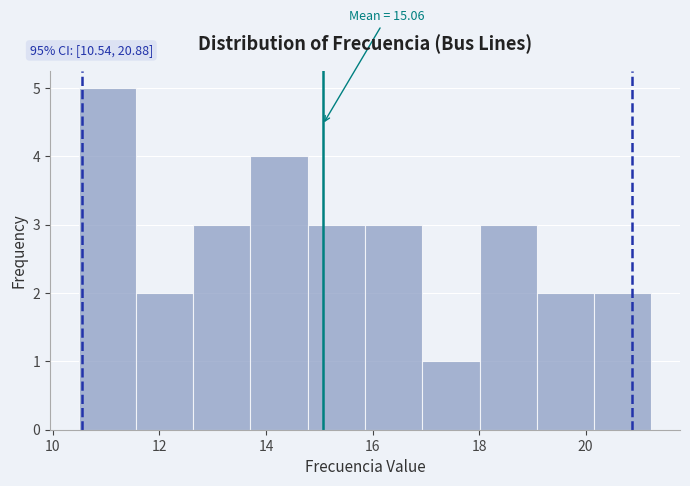

Over which range of the x-axis is the bar tallest?

10.4 to 11.6